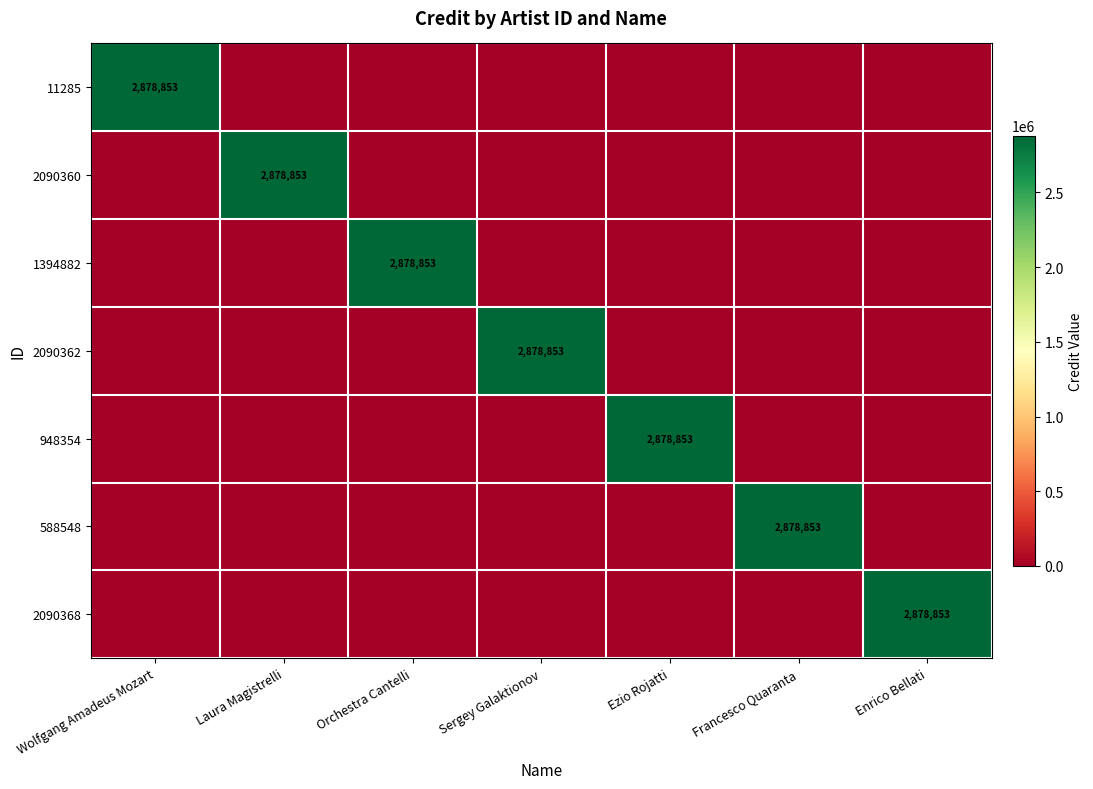

The value of 588548 at Francesco Quaranta is 3780028. True or false?

False